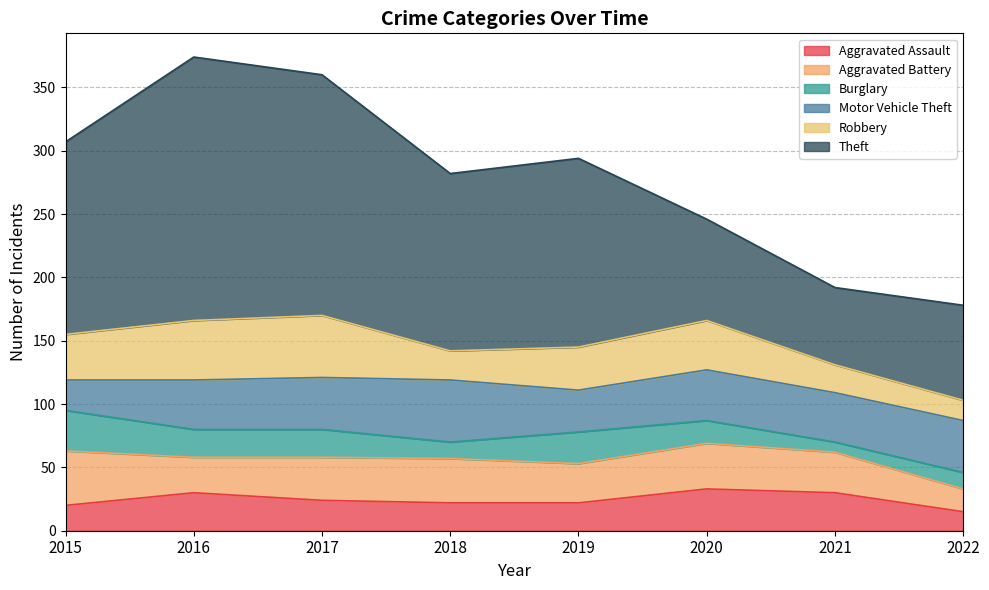

What is the highest value of the Robbery series?

49